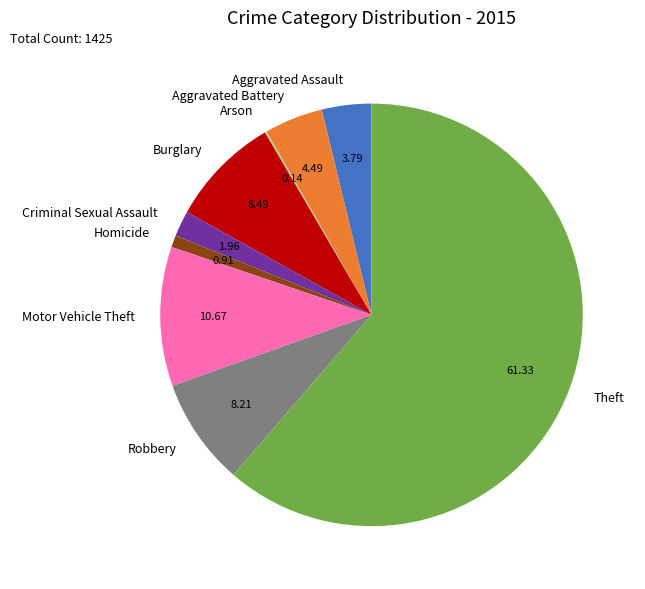

Does any single category account for the majority?

Yes